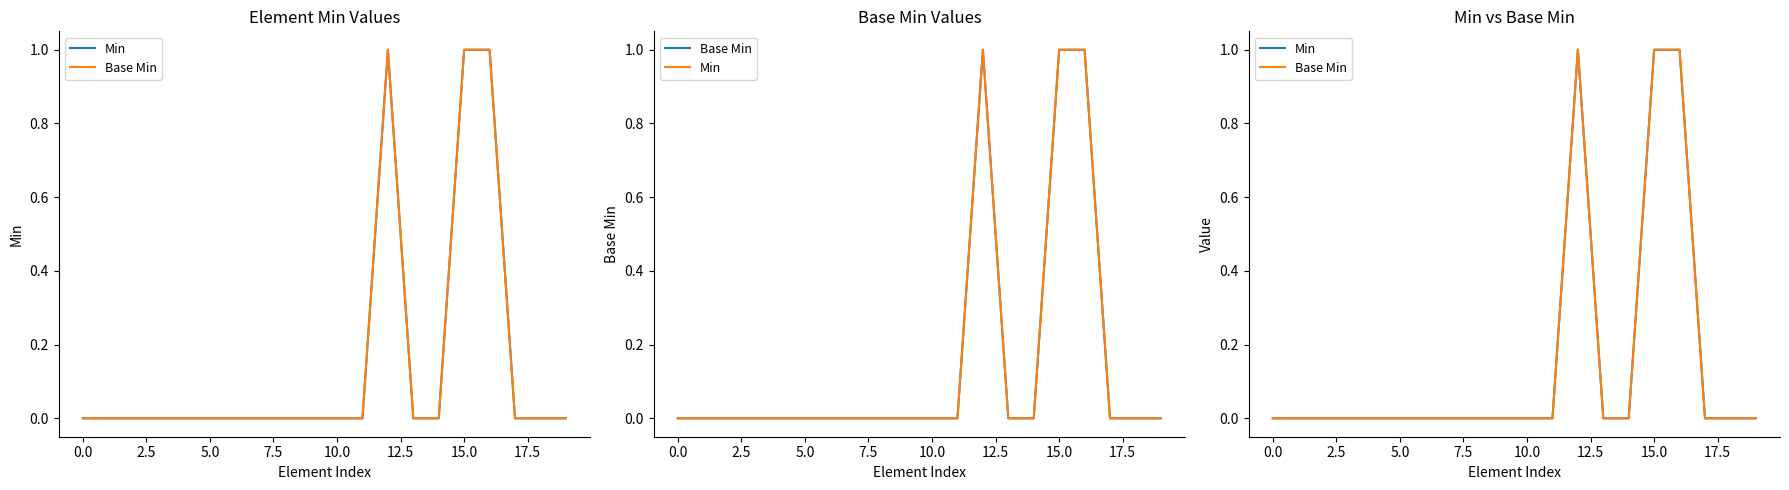

Does the chart have visible grid lines?

No